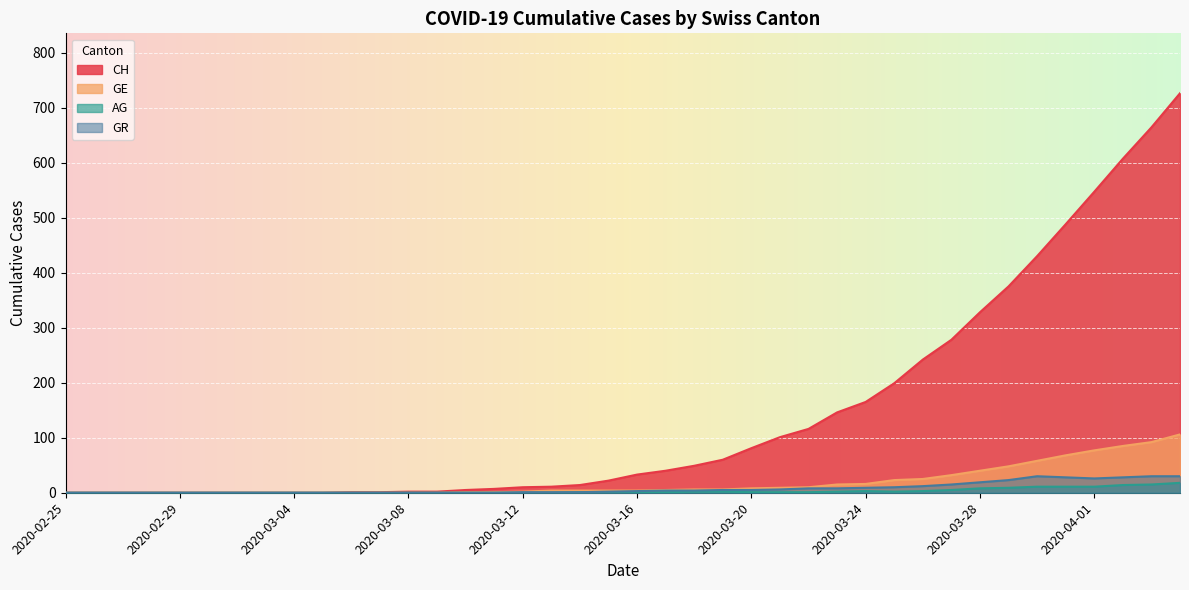

Which category has the highest value across all series?

2020-04-04